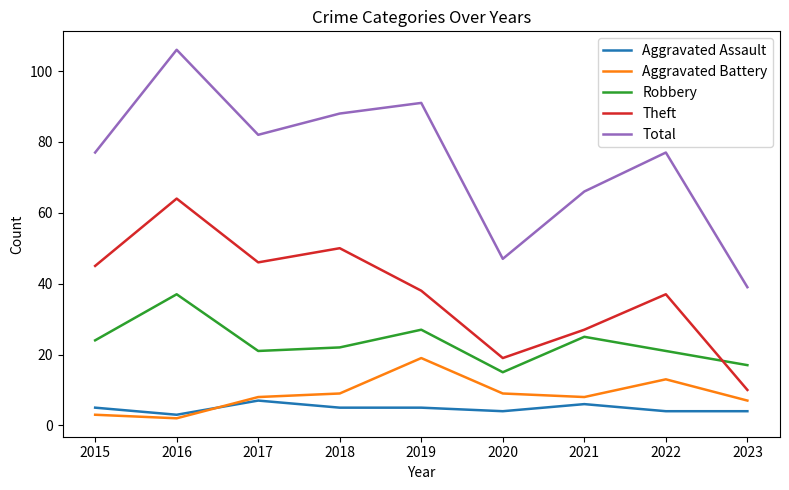

True or false: Theft and Aggravated Battery intersect in this chart.

False